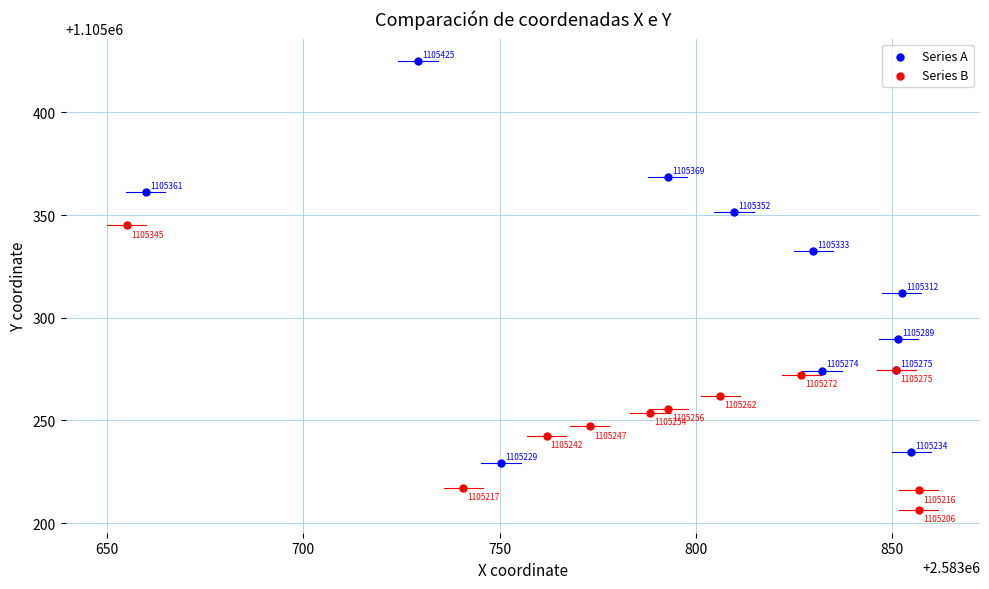

Which series contains the lowest Y value?

Series B